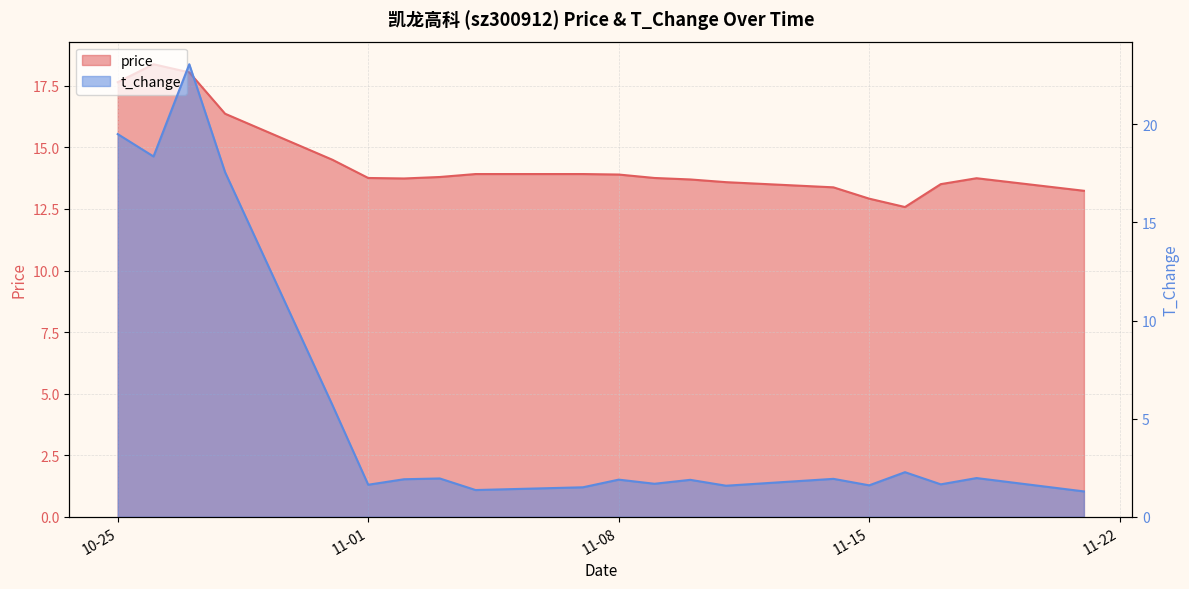

Count the number of categories in the chart.

20